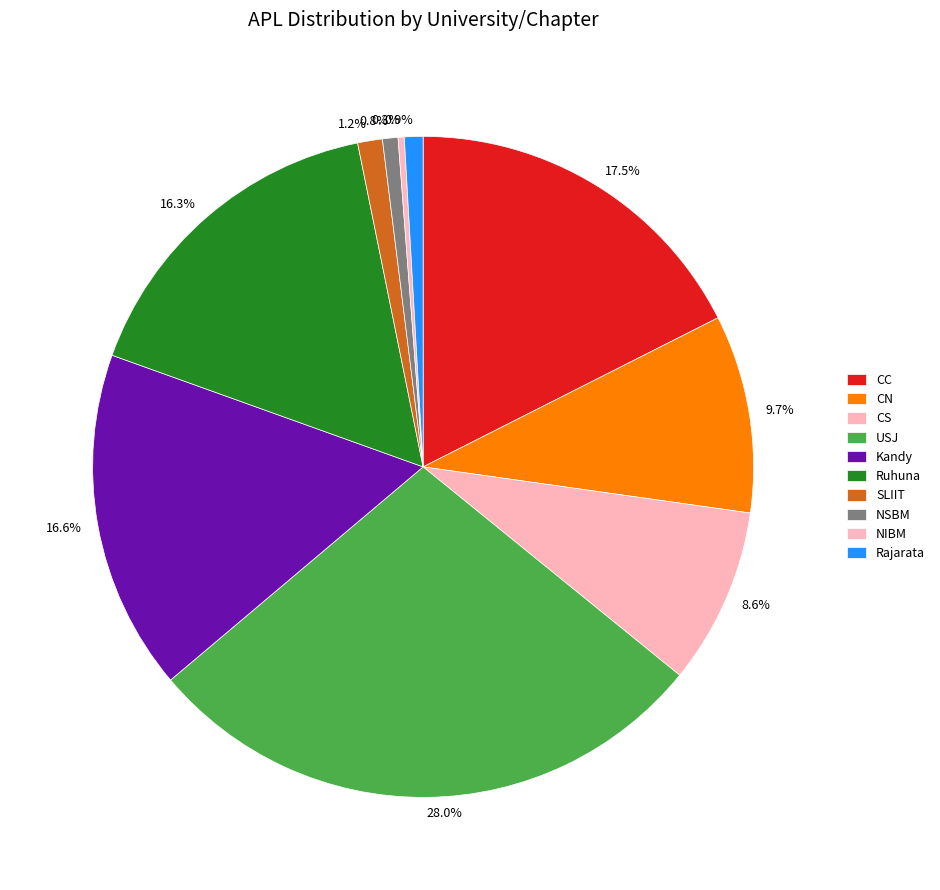

Combined, what portion of the pie is 8.6% and 28.0%?

36.6%